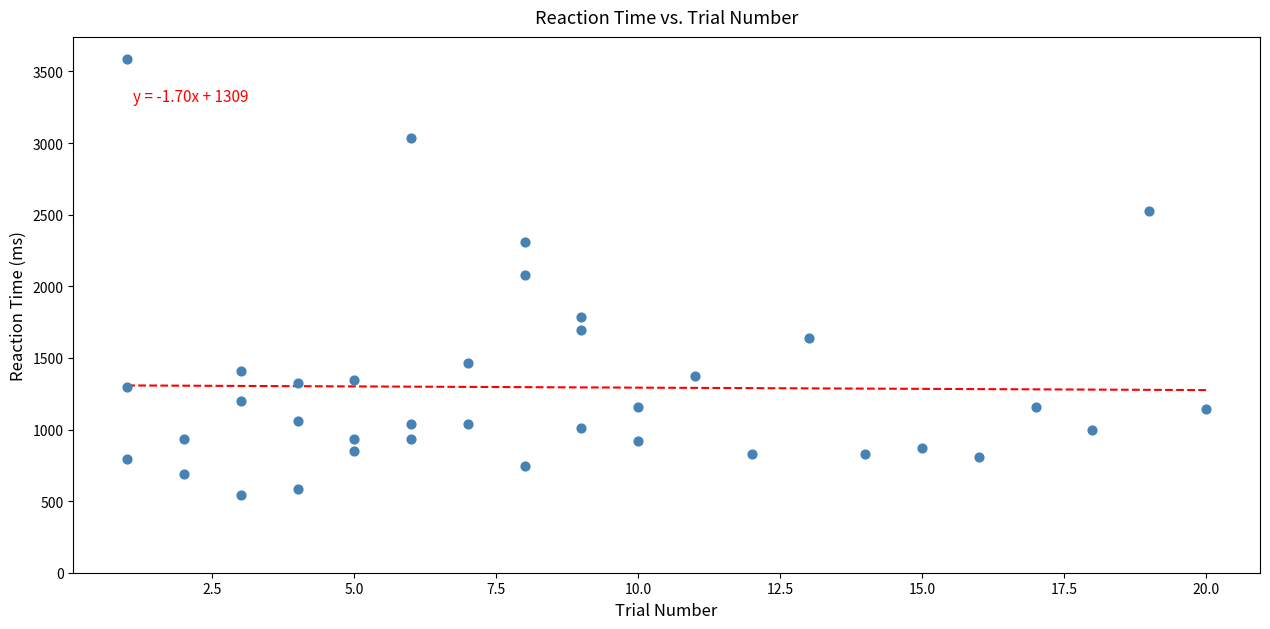

What is the range of X values (max minus min)?

19